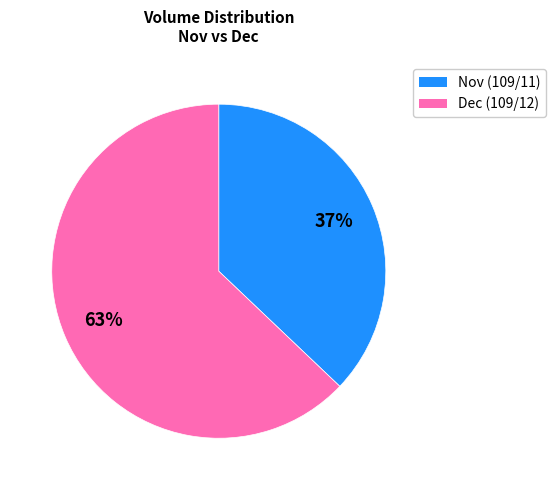

To the nearest percent, what is the average slice percentage?

50%